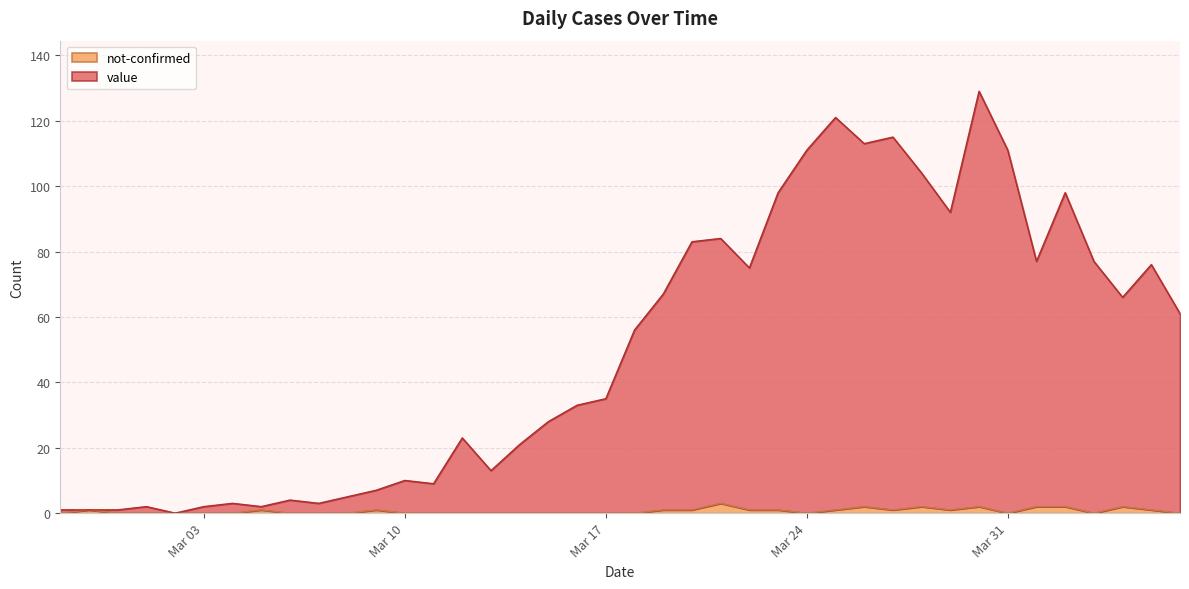

Read the not-confirmed value at 2020-03-30.

2